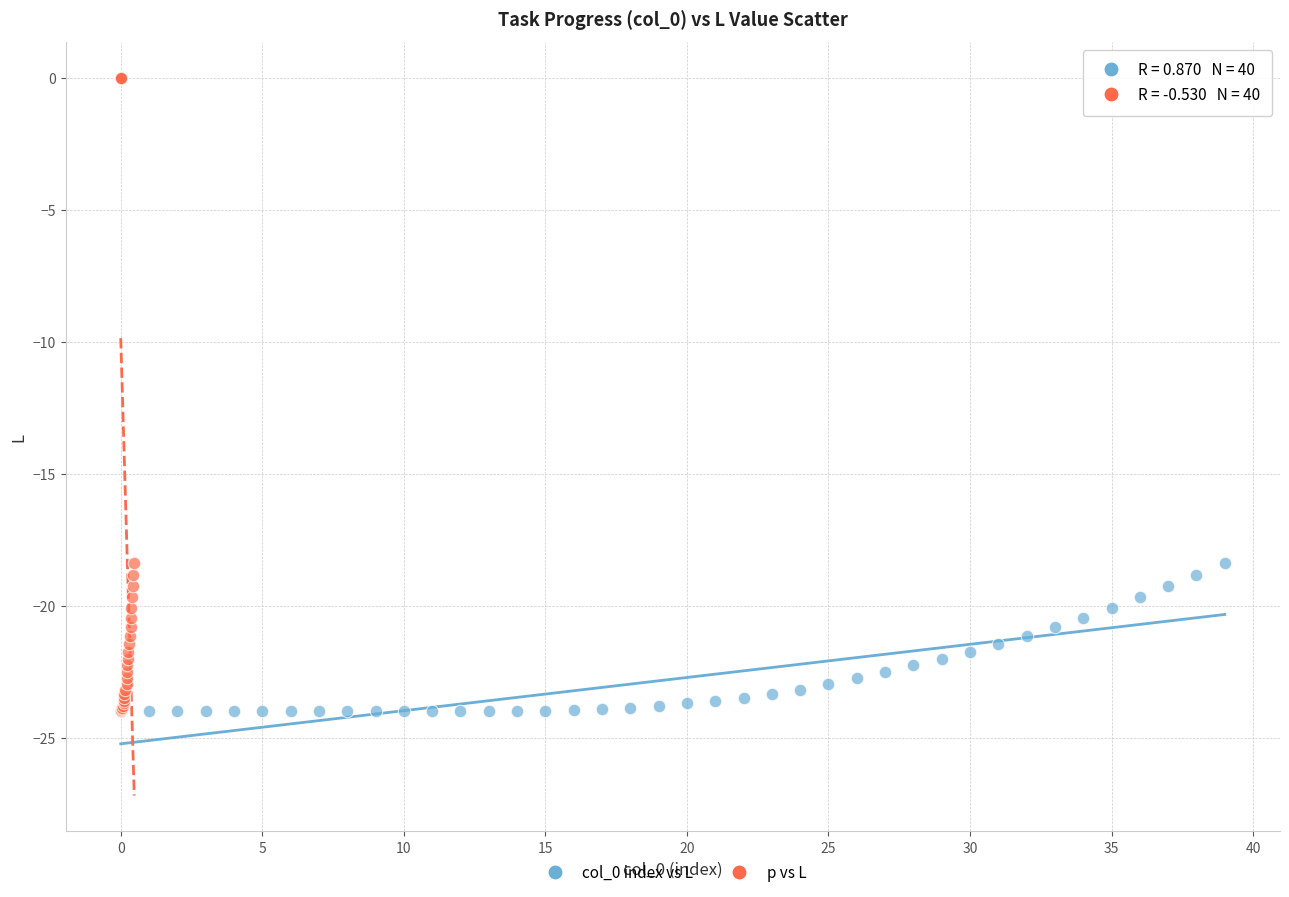

Which series has the largest Y range (max minus min)?

p vs L